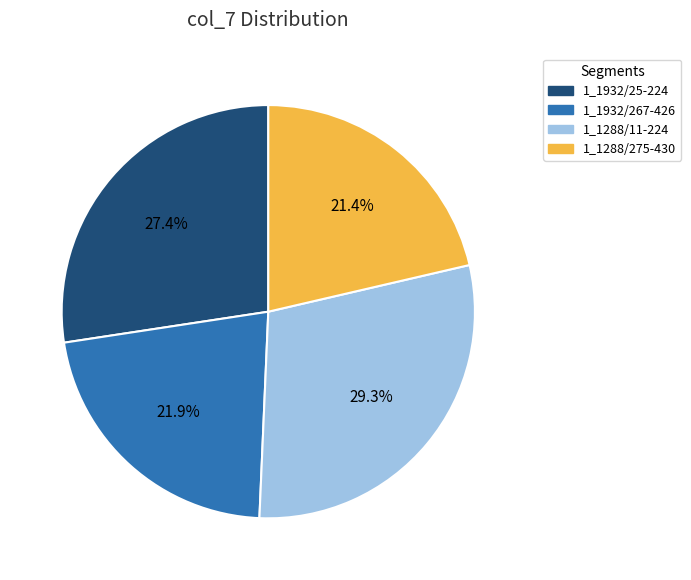

Combined, do 1_1932/267-426 and 1_1288/275-430 account for over 50%?

No